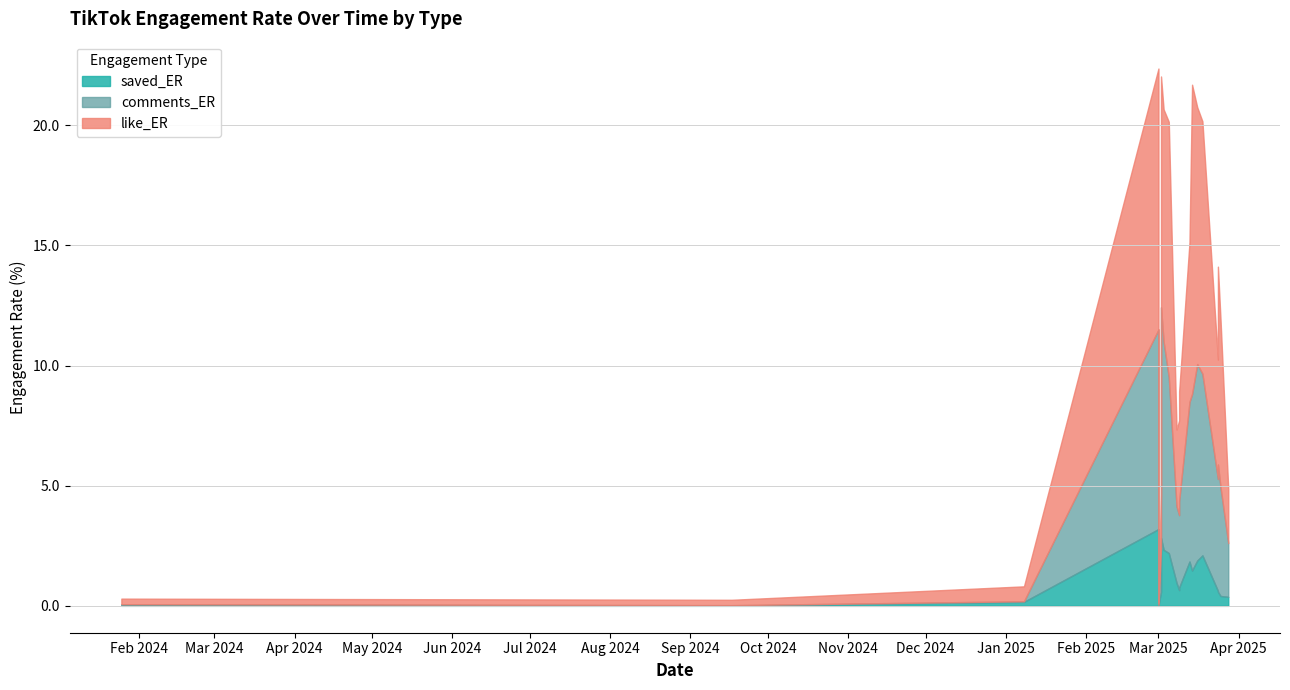

Rank the series by their average value, from lowest to highest.

saved_ER, comments_ER, like_ER